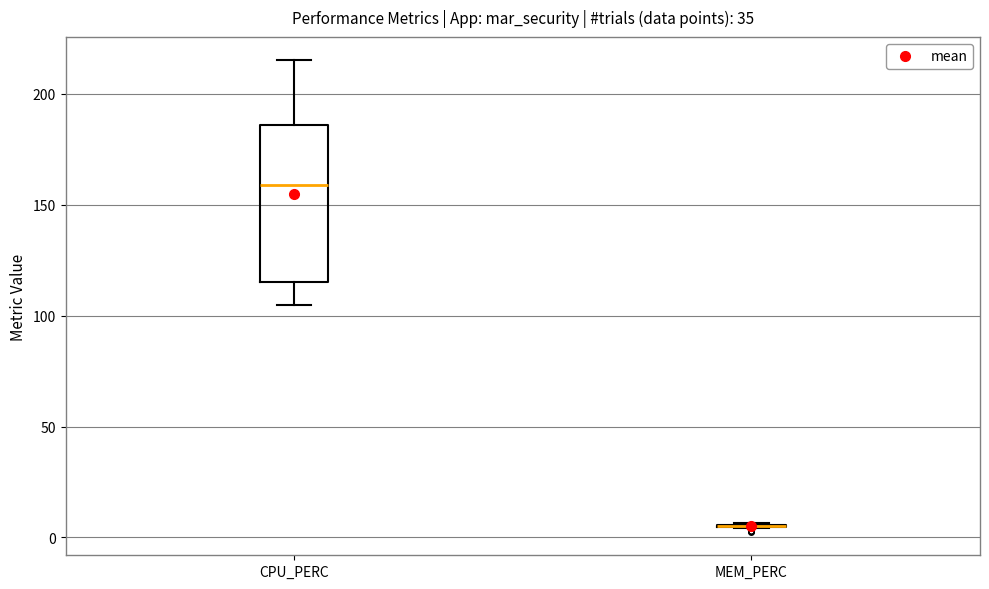

Reading left to right, read every box against the y-axis: the position of its median line, the range the box covers, and the ends of its whiskers. The values are not printed on the chart, so give them approximately, as read against the axis.

CPU_PERC: median 160, box 115 to 185, whiskers 105 to 215
MEM_PERC: box collapsed to a line at 5, whiskers 5 to 5